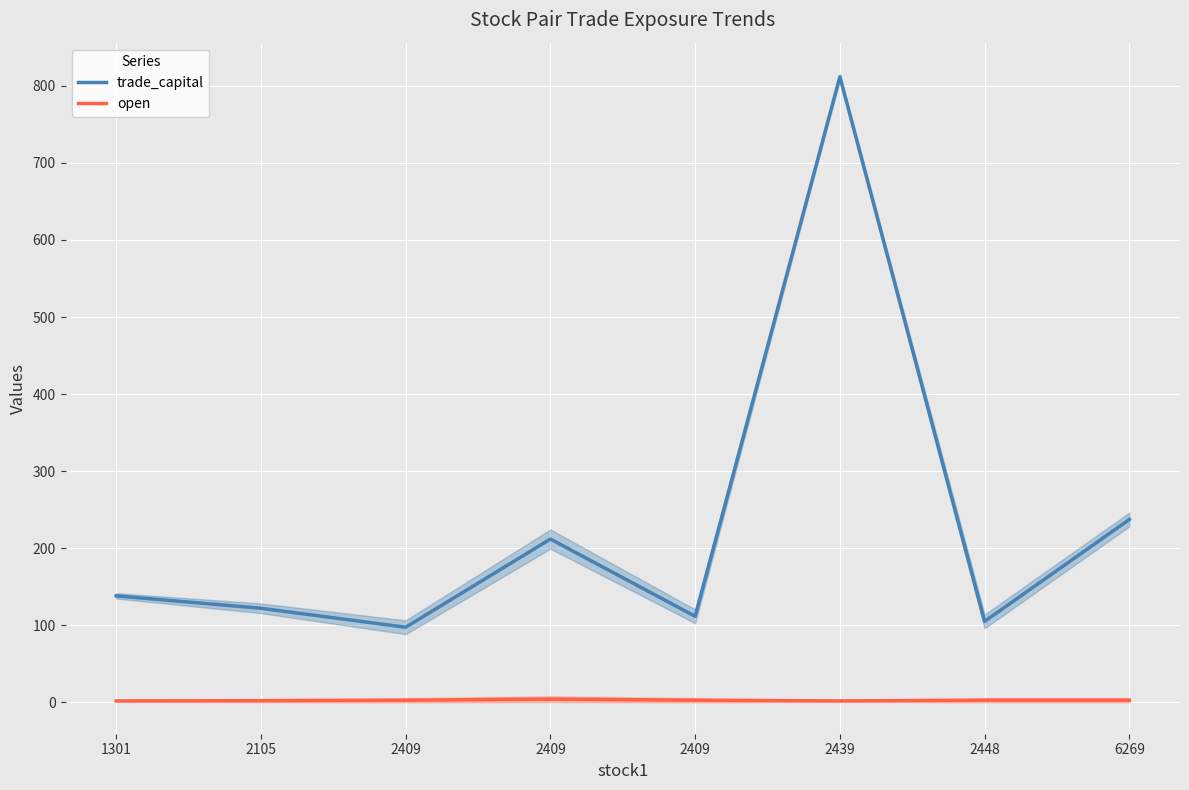

How many data points does each series have?

8